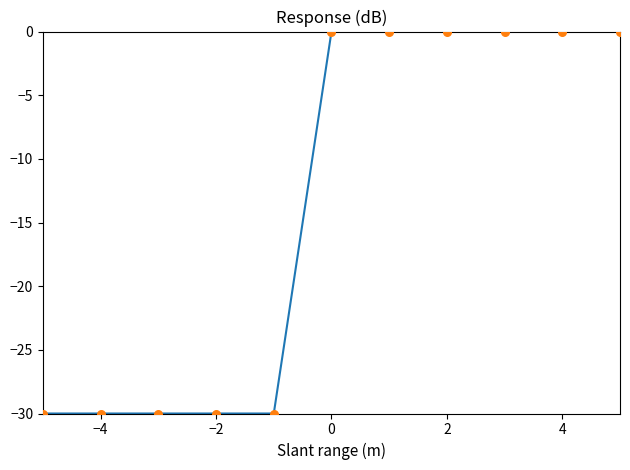

What is the minimum value shown in the chart?

-30.0